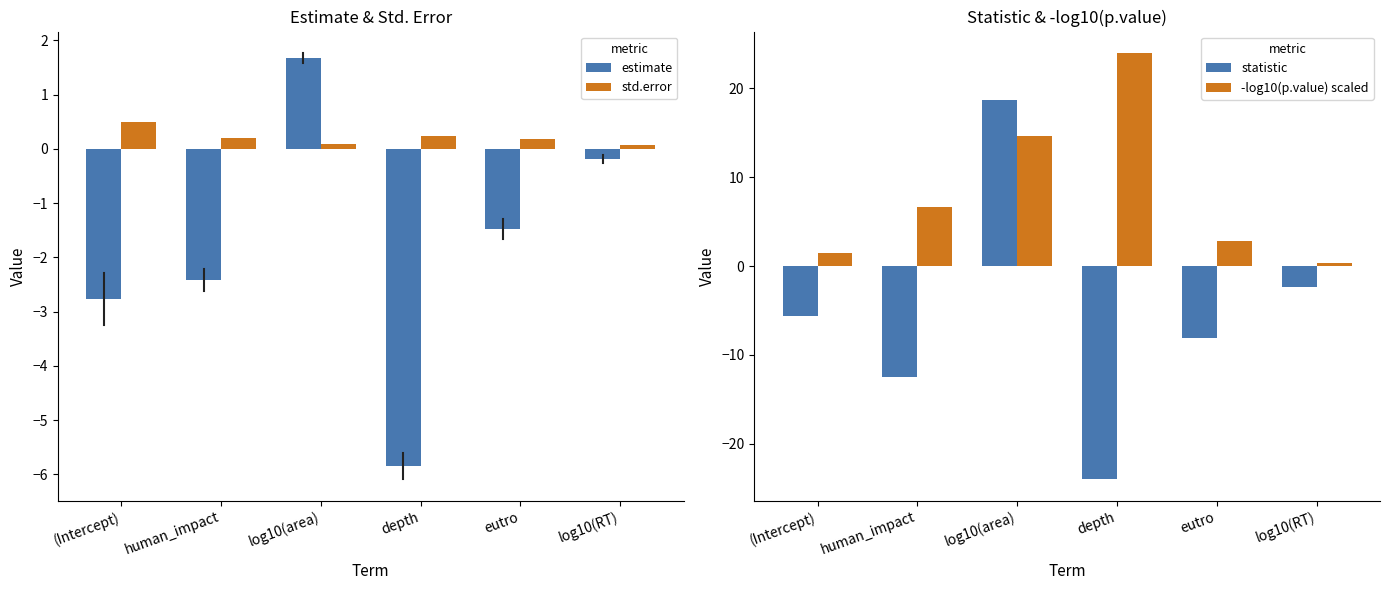

Is it true that -log10(p.value) scaled equals 25.9 at log10(area)?

False